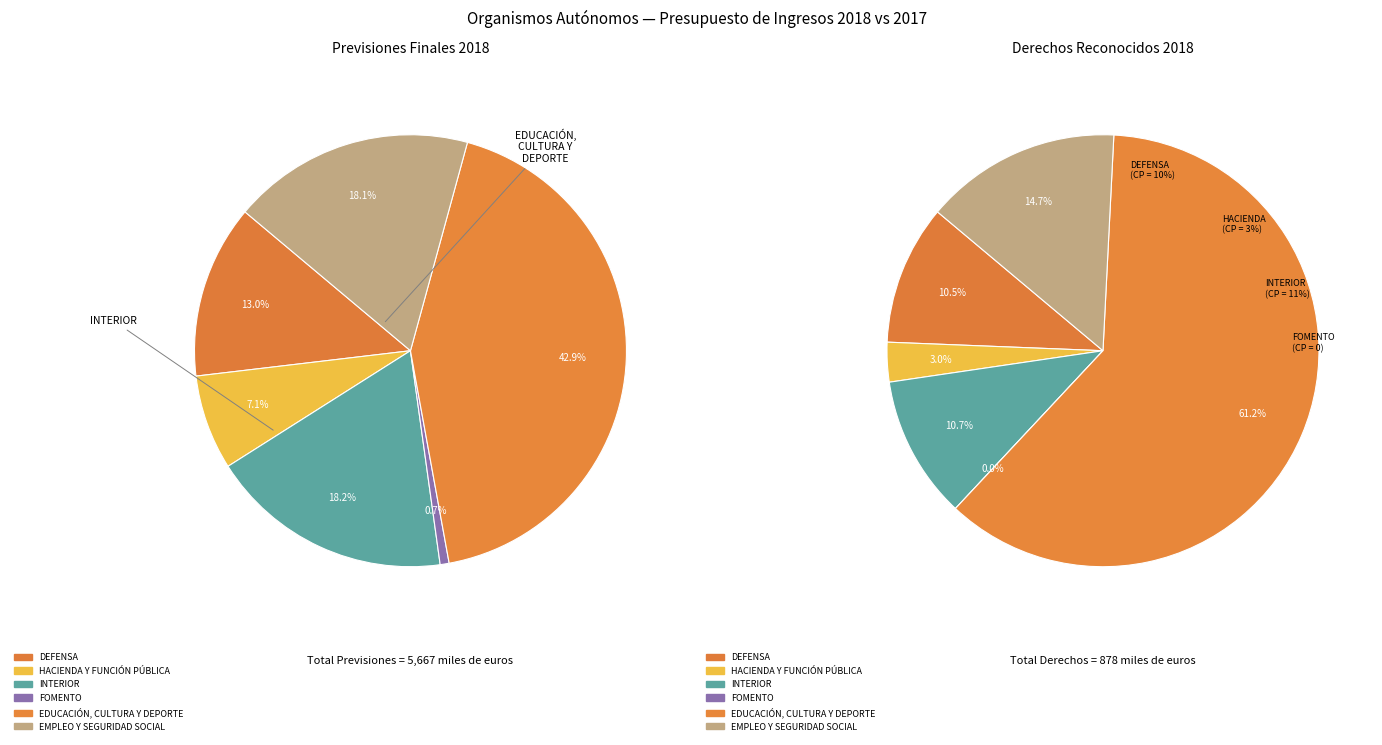

To the nearest percent, what is the difference between the INTERIOR and EDUCACIÓN, CULTURA Y DEPORTE slice percentages?

25%